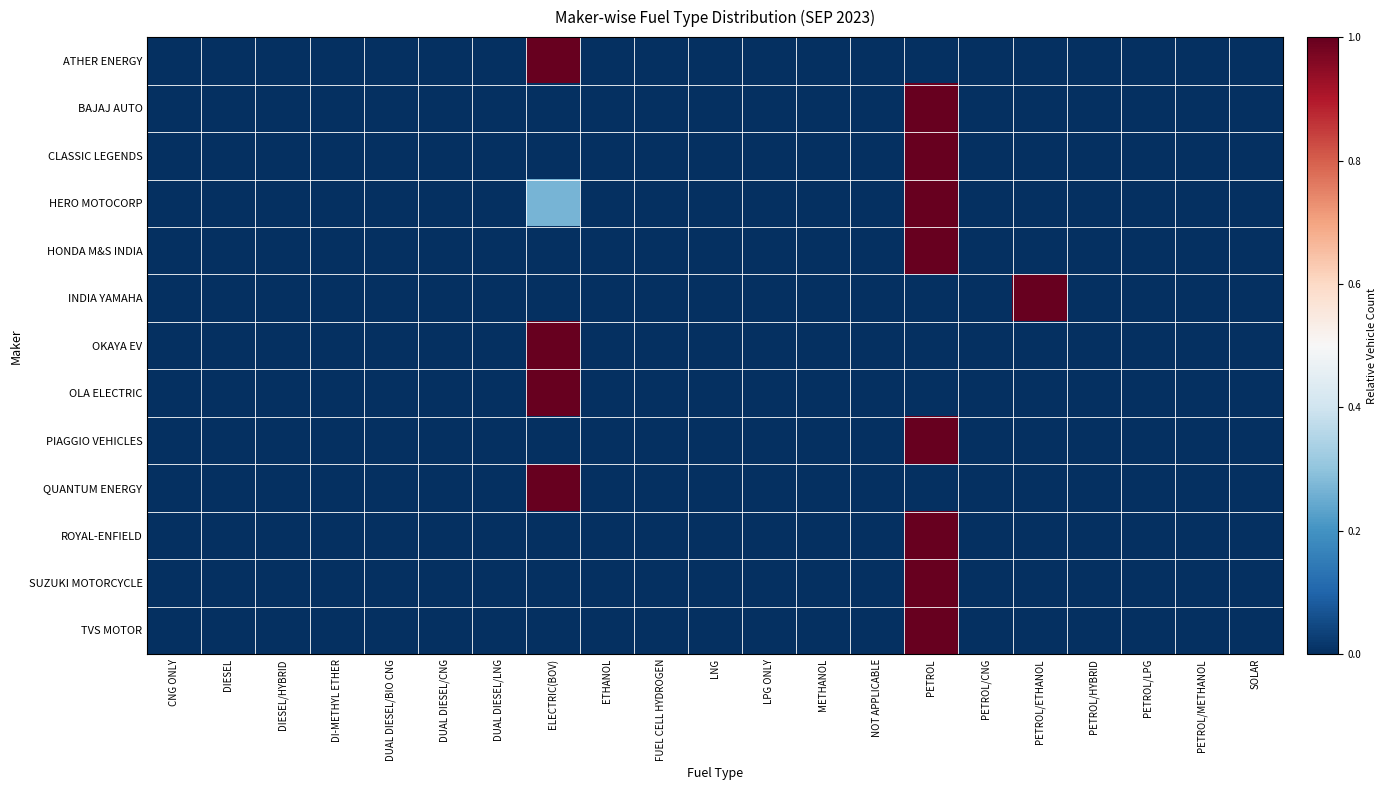

How many distinct data groups are displayed?

13